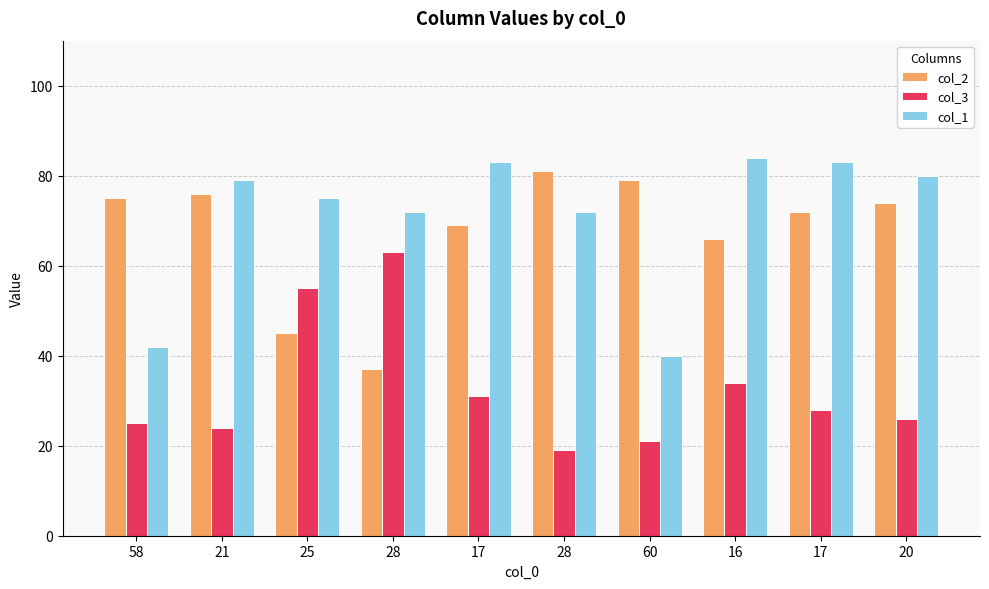

Count the number of categories in the chart.

10